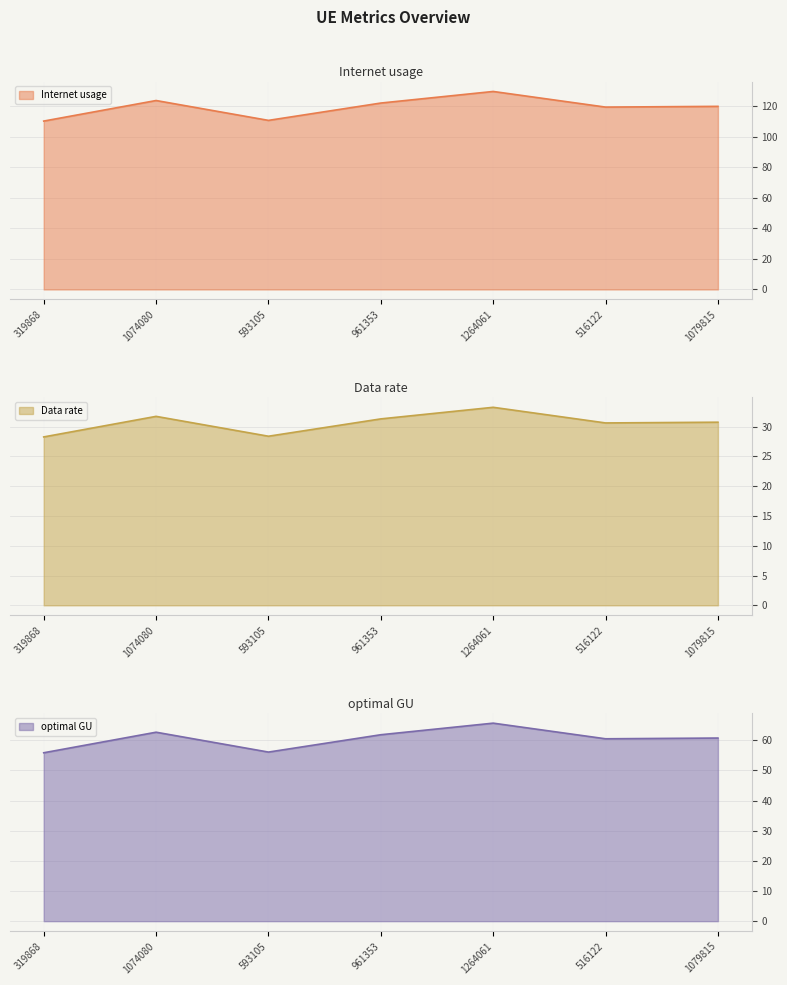

What is the smallest value displayed?

28.3